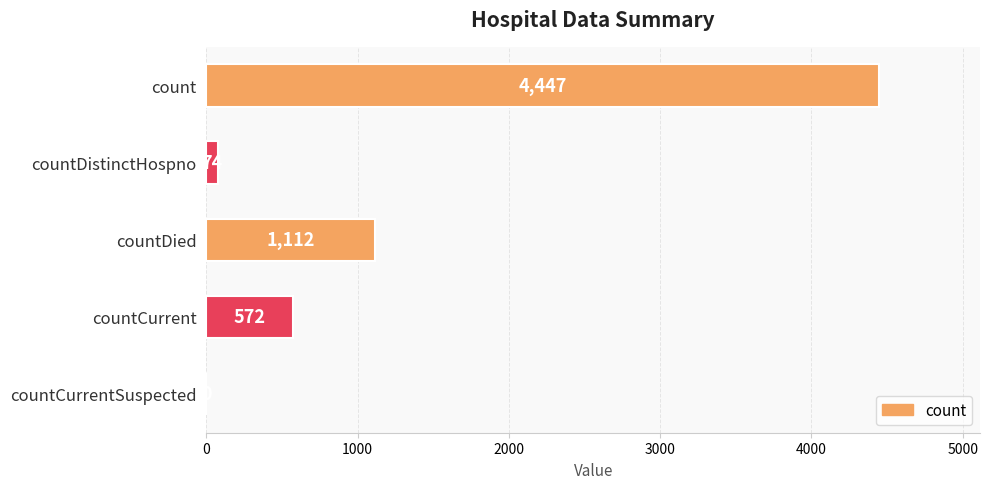

Are the bars horizontal?

Yes